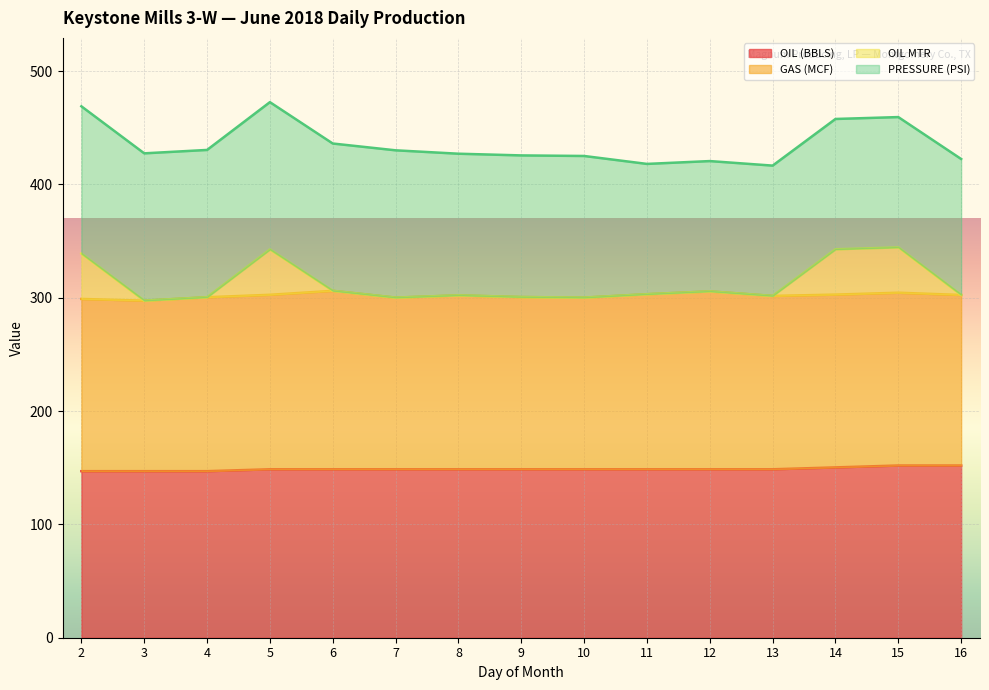

Between 11 and 5, which is larger?

11